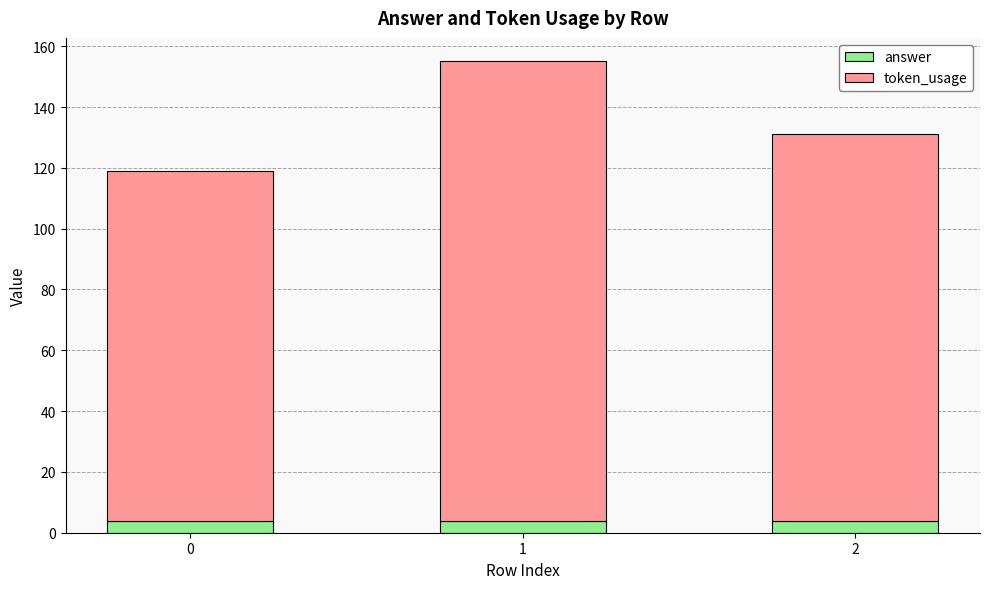

What is the total value across all series at 0?

119